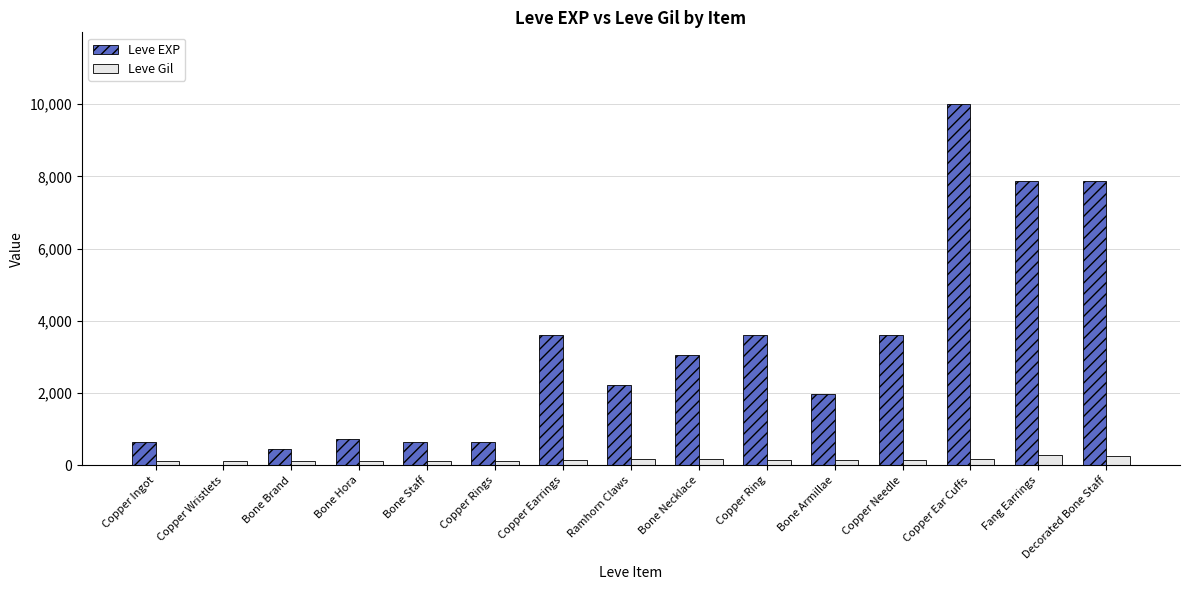

Are the bars horizontal?

No